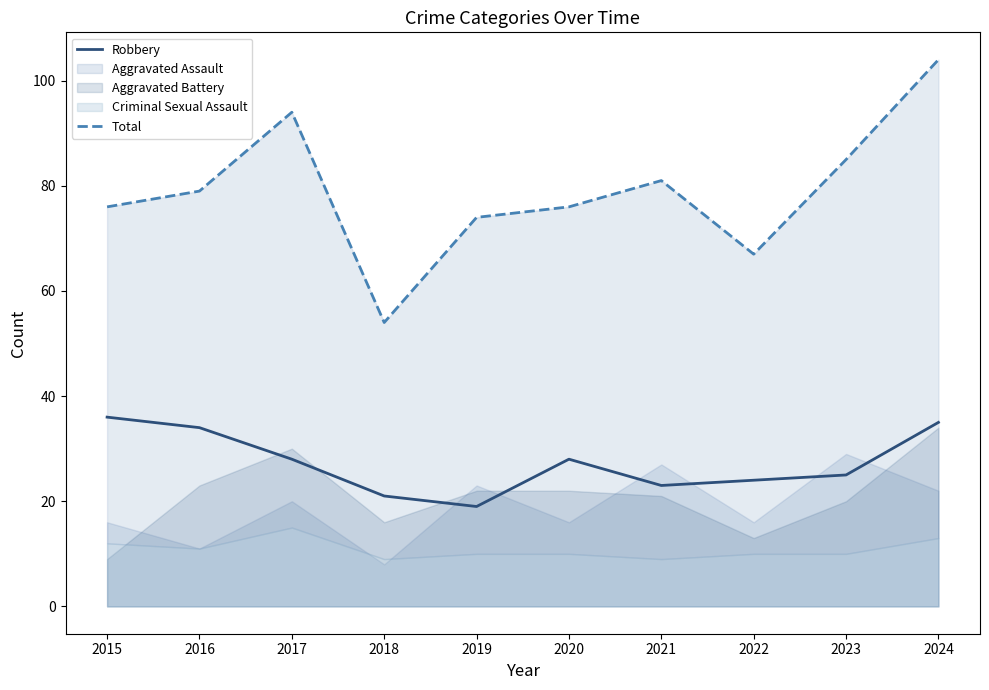

What is the highest value of the Total series?

104